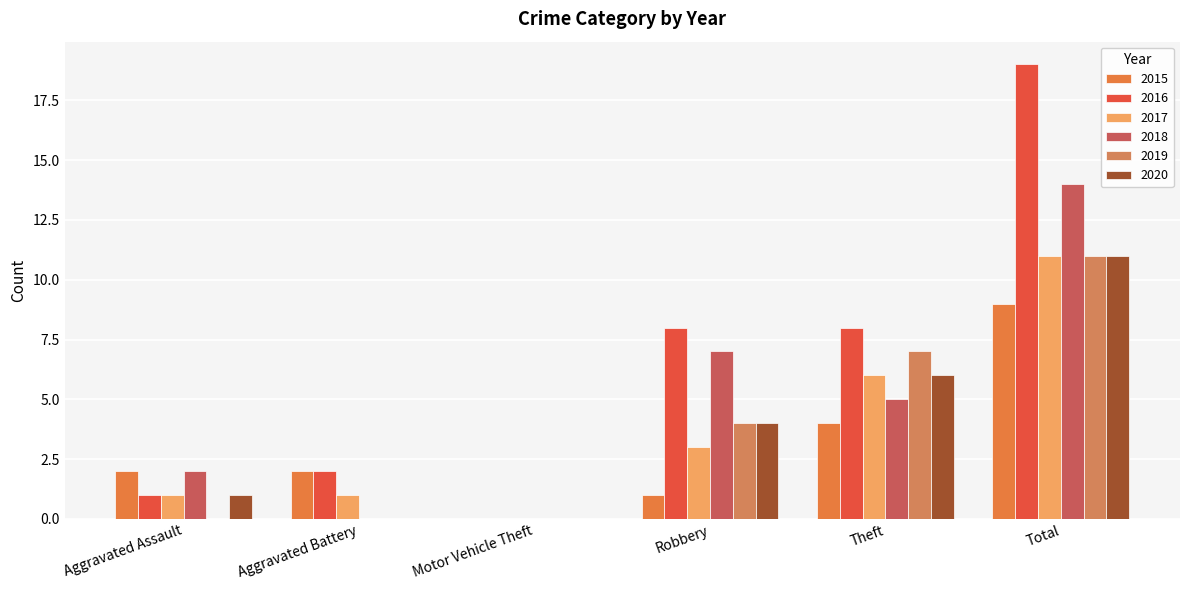

True or false: 2018 has a value of 2 at Aggravated Assault.

True